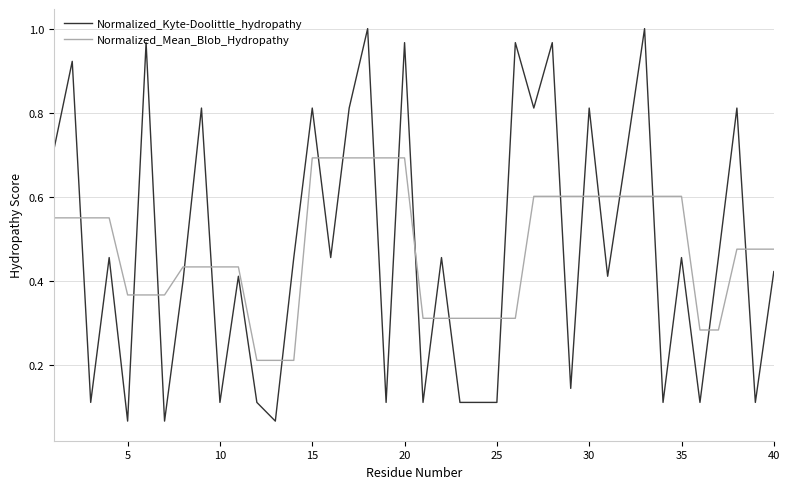

After their last crossing, which series has the higher values: Normalized_Mean_Blob_Hydropathy or Normalized_Kyte-Doolittle_hydropathy?

Normalized_Mean_Blob_Hydropathy